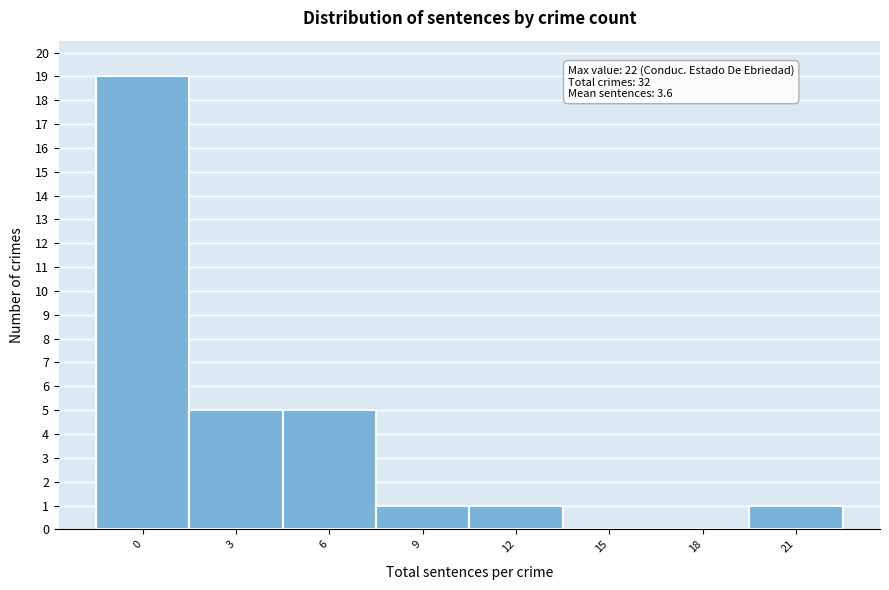

Reading left to right, transcribe all the data shown in this chart.

0=19	3=5	6=5	9=1	12=1	15=0	18=0	21=1